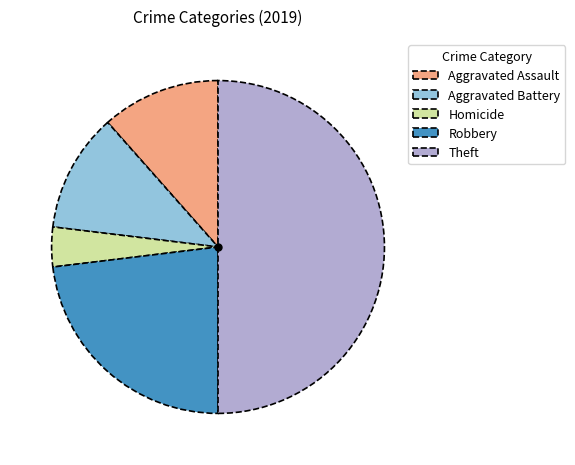

Does Homicide represent more than half of the total?

No